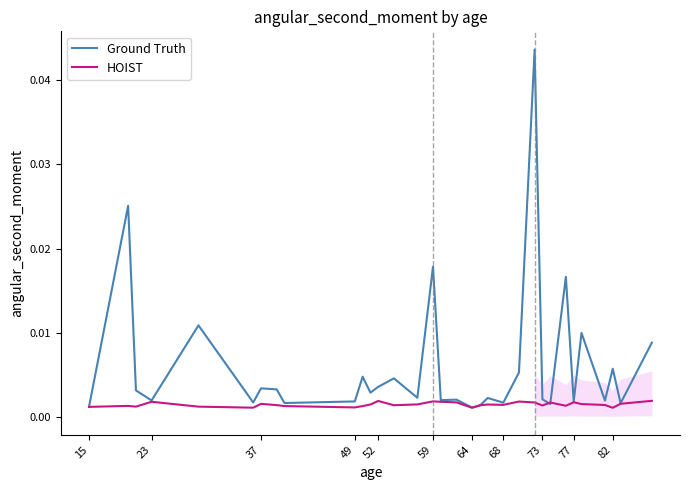

Which series has the largest range (max minus min)?

Ground Truth